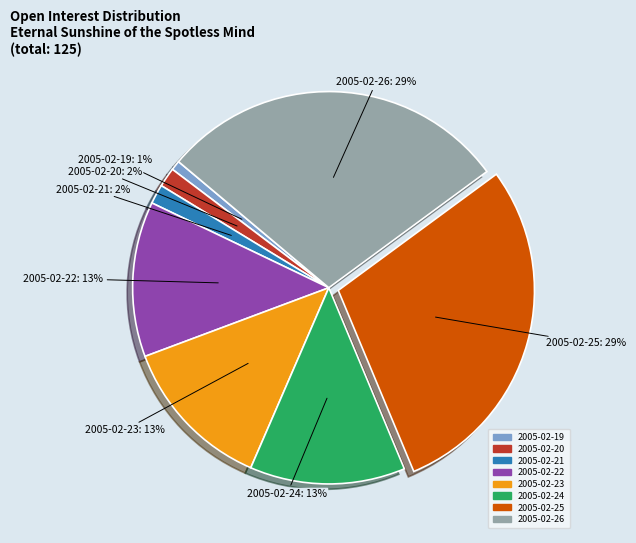

To the nearest percent, what percentage of the pie is 2005-02-24?

13%